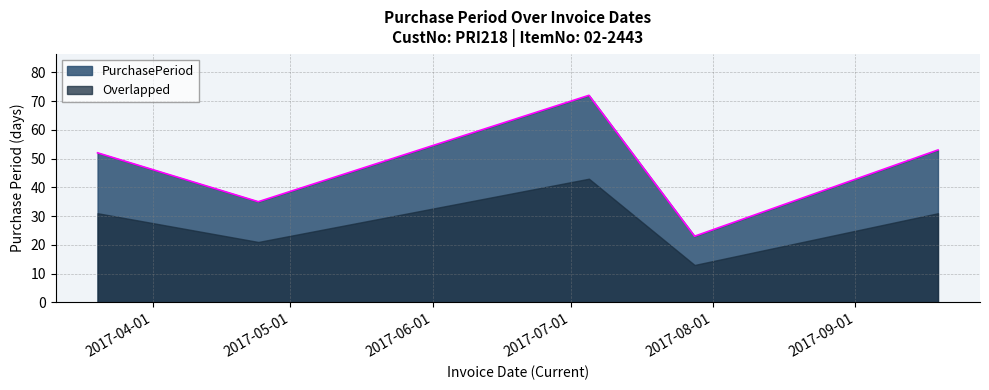

What is the change in value from 2017-04-24 to 2017-09-19?

+18